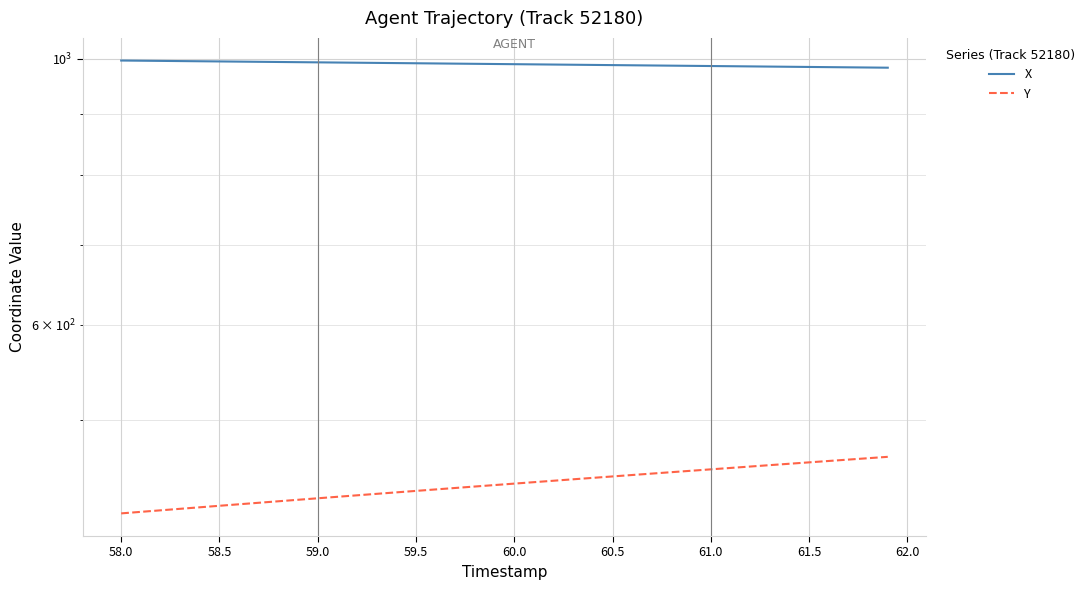

The value of Y at 16 is 593.1. True or false?

False